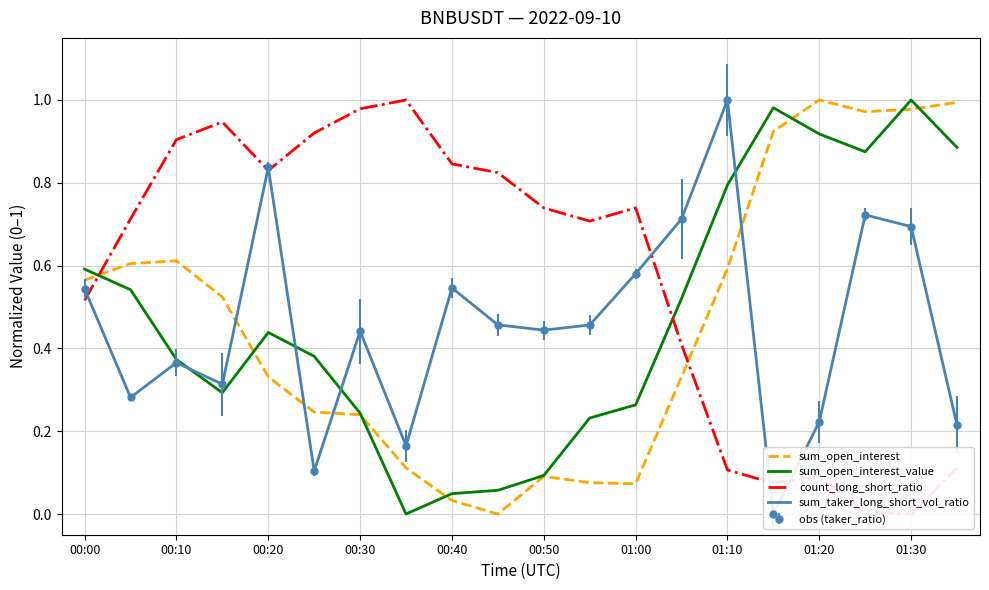

True or false: sum_open_interest_value has a value of 1.4 at 01:30.

False